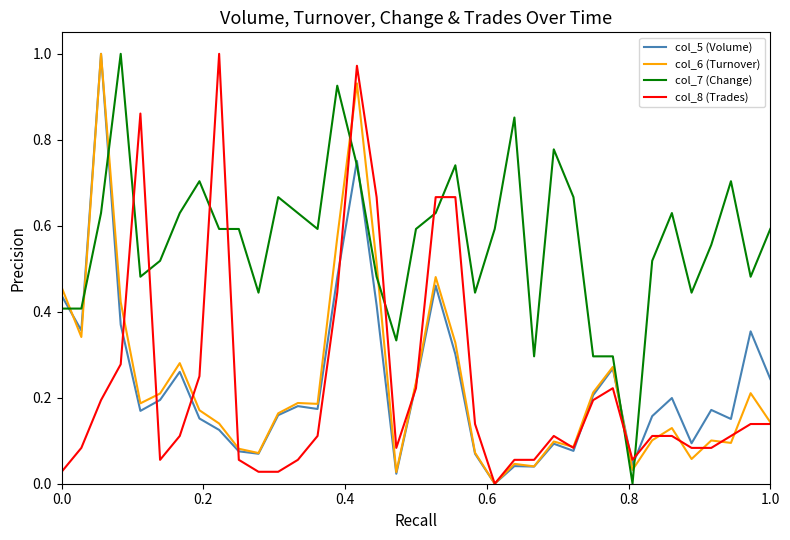

Which series has the largest total across all categories?

col_7 (Change)